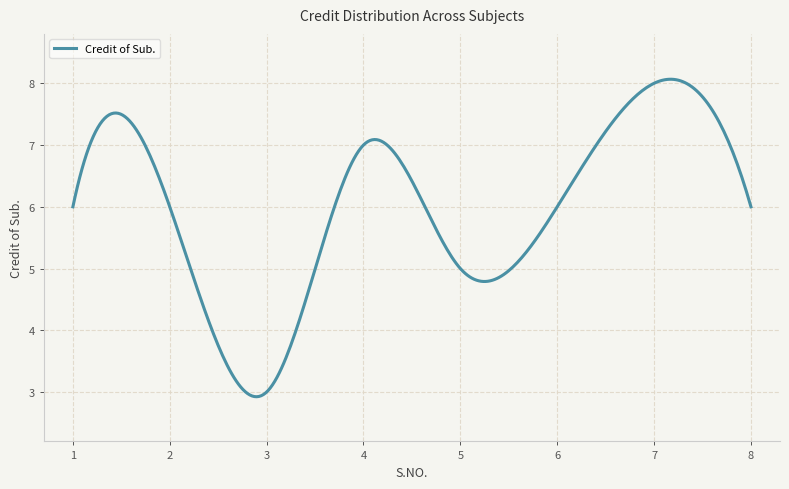

What is the maximum value shown in the chart?

8.1